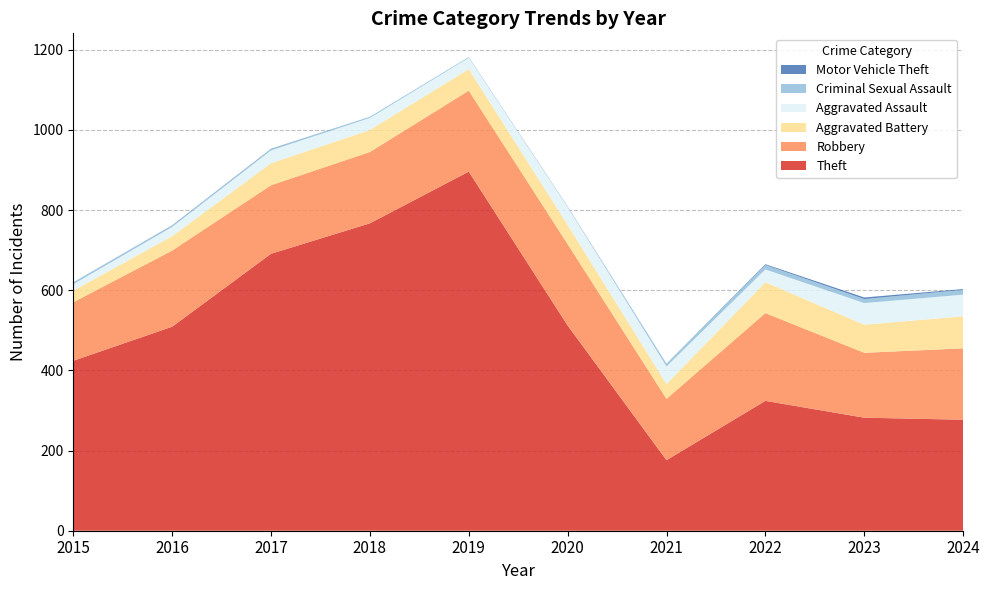

Reading left to right, what are all the values shown in this chart?

Theft: 2015=424	2016=509	2017=691	2018=767	2019=896	2020=512	2021=176	2022=324	2023=282	2024=277
Robbery: 2015=146	2016=190	2017=171	2018=178	2019=202	2020=203	2021=153	2022=219	2023=162	2024=178
Aggravated Battery: 2015=29	2016=36	2017=55	2018=55	2019=54	2020=48	2021=37	2022=77	2023=70	2024=80
Aggravated Assault: 2015=16	2016=23	2017=32	2018=30	2019=28	2020=45	2021=44	2022=32	2023=54	2024=54
Criminal Sexual Assault: 2015=5	2016=3	2017=3	2018=3	2019=2	2020=0	2021=7	2022=11	2023=10	2024=12
Motor Vehicle Theft: 2015=0	2016=1	2017=1	2018=0	2019=0	2020=1	2021=0	2022=2	2023=4	2024=2